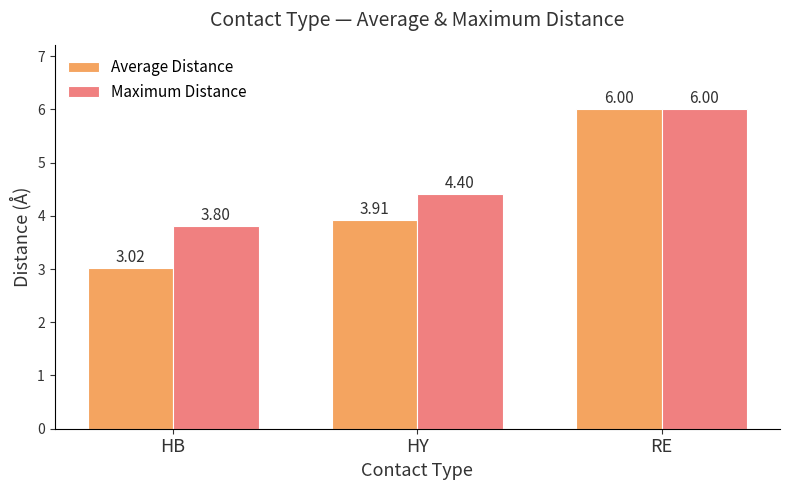

What is the sum of the Average Distance values at RE and HB?

9.0